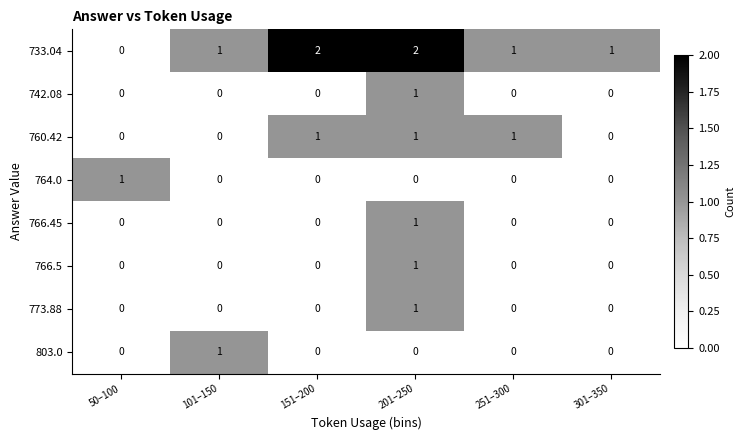

How many 742.08 values are between 0 and 1?

6